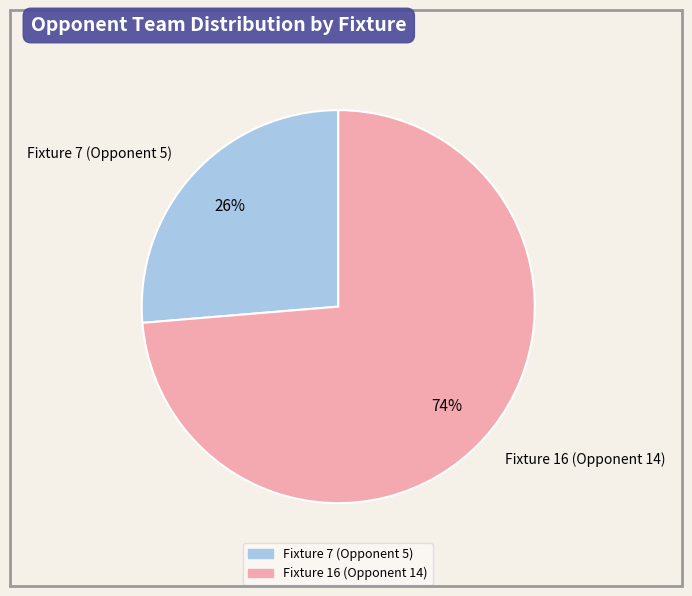

Which slice is the largest?

Fixture 16 (Opponent 14)